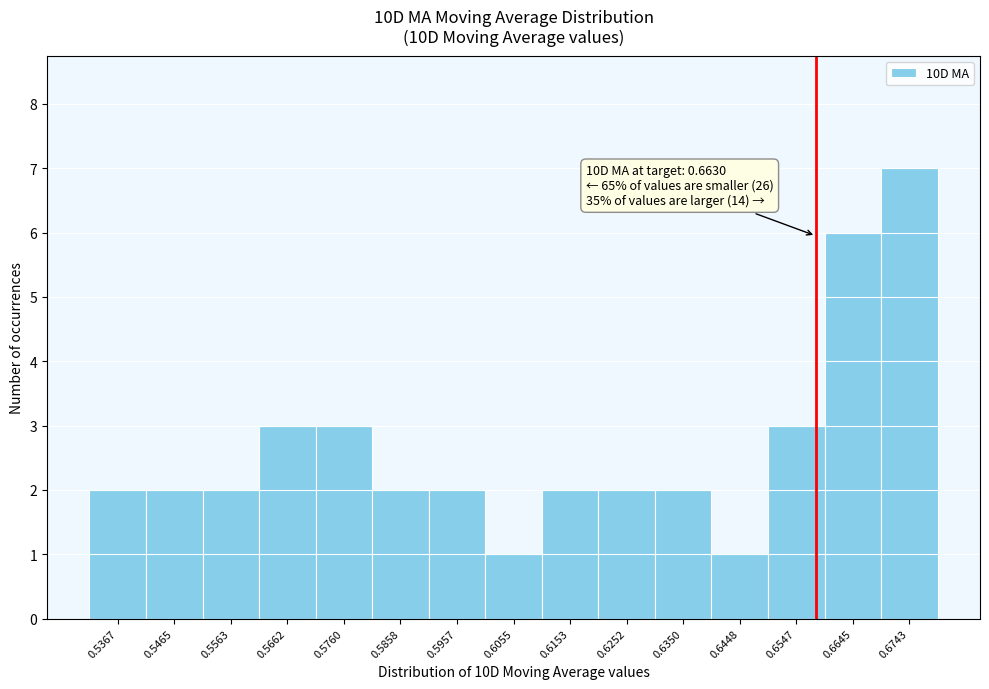

Reading left to right, what are all the values shown in this chart?

2	2	2	3	3	2	2	1	2	2	2	1	3	6	7